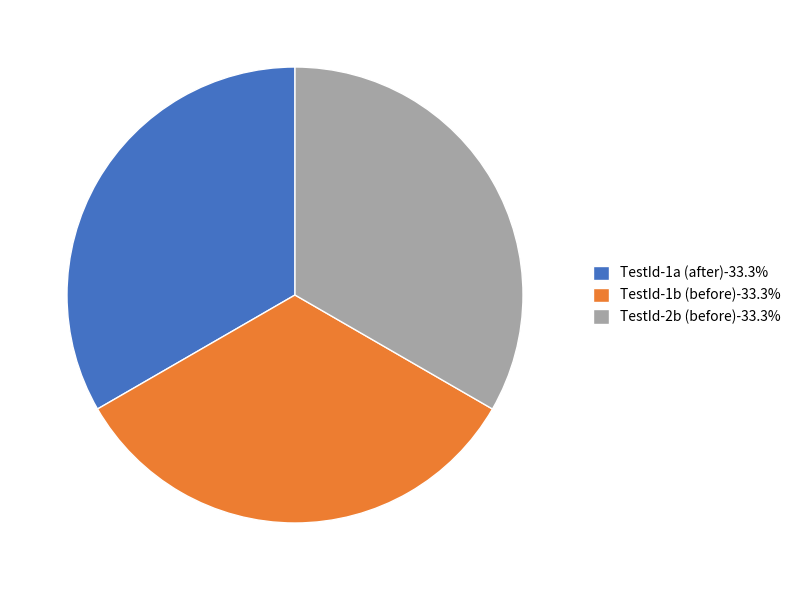

Is the sum of TestId-2b (before)-33.3% and TestId-1a (after)-33.3% greater than half?

Yes